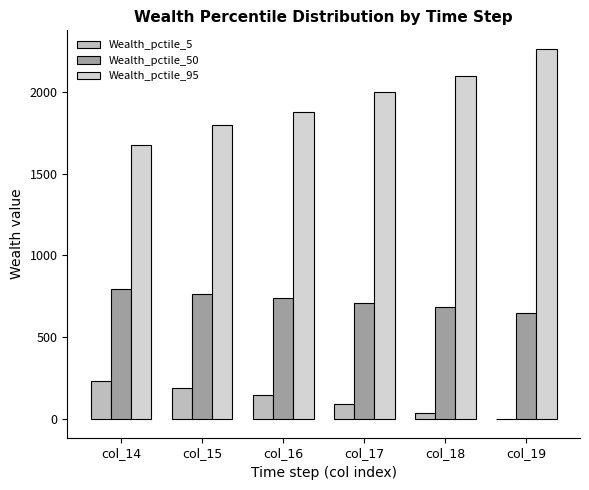

What is the spread (max minus min) of values at col_15?

1608.8